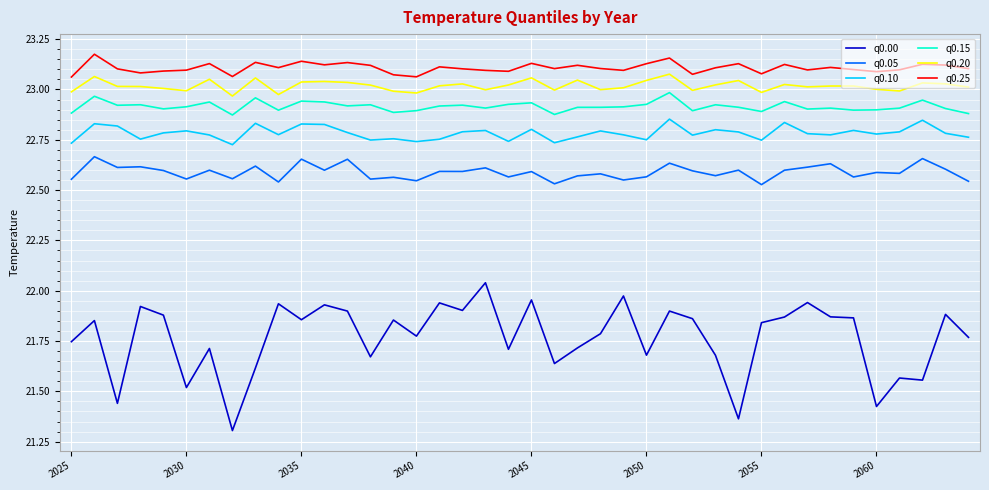

How many lines are shown in the chart?

6